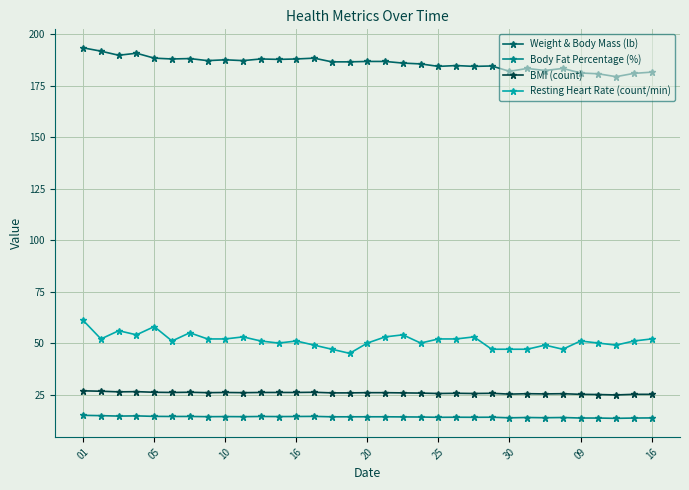

True or false: BMI (count) has more than 1 points higher than both neighbors.

True